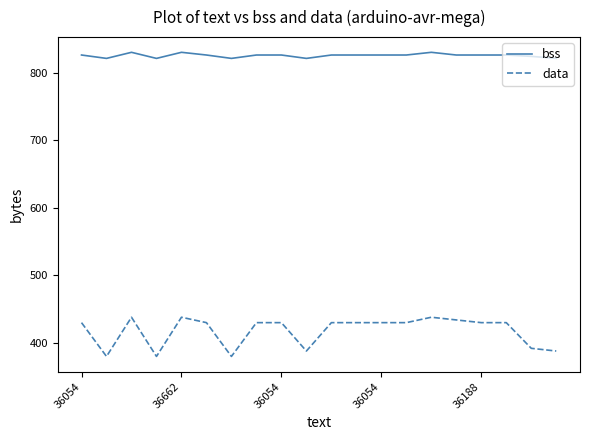

True or false: data and bss cross at least once.

False